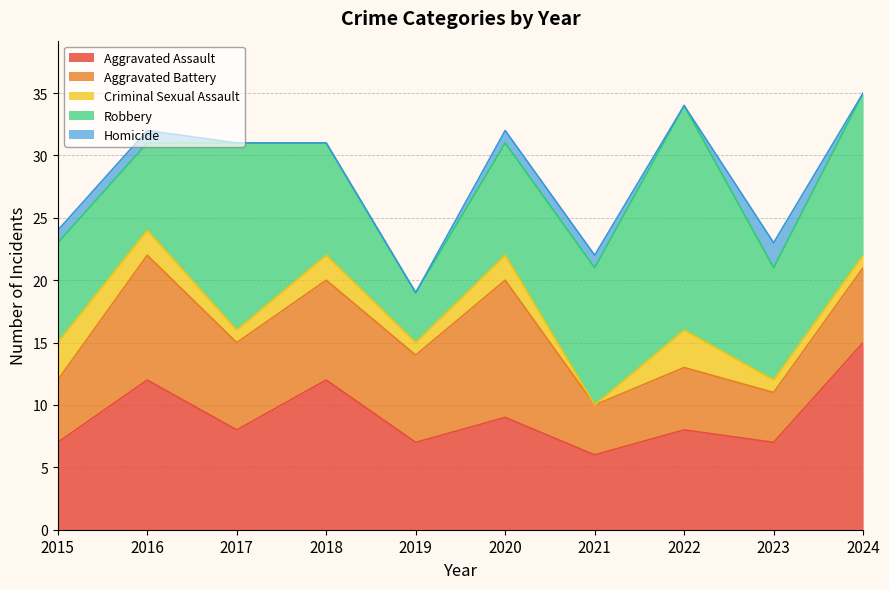

After their last crossing, which series has the higher values: Robbery or Aggravated Battery?

Robbery